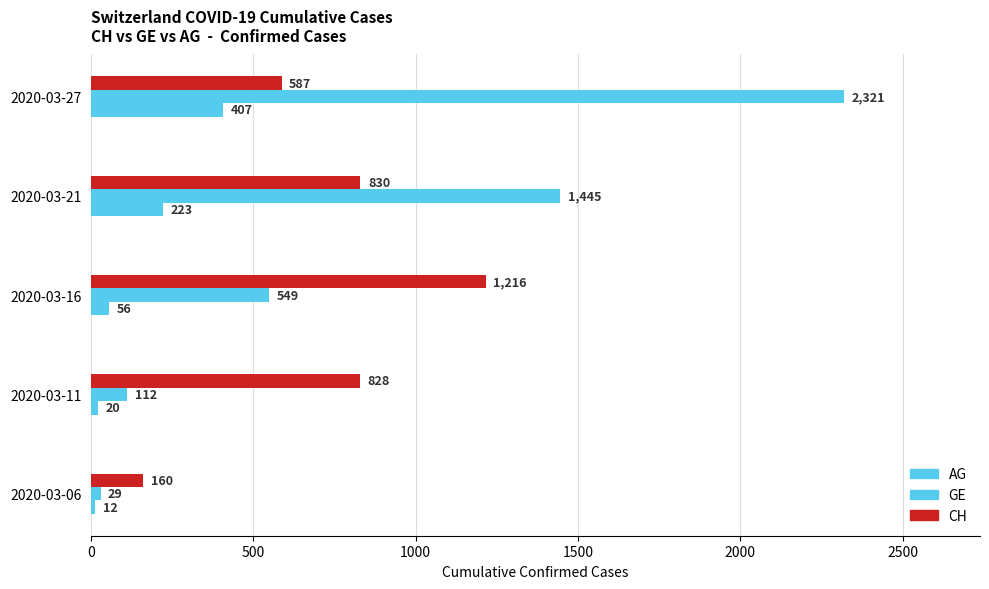

Count the number of categories in the chart.

5